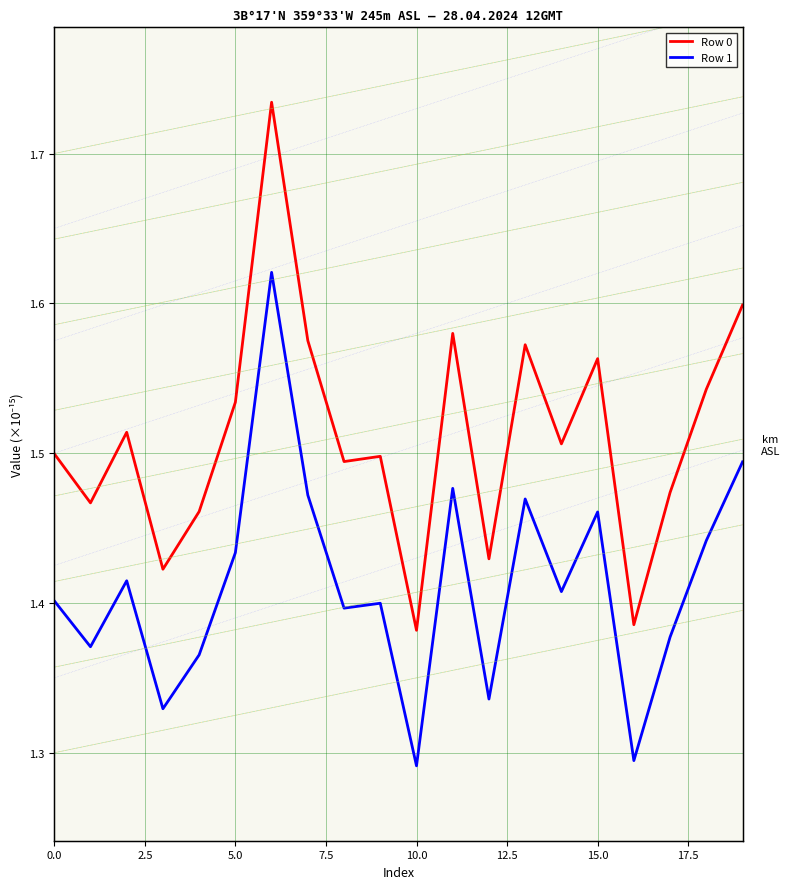

What is the label of the 3rd point from the right?

17